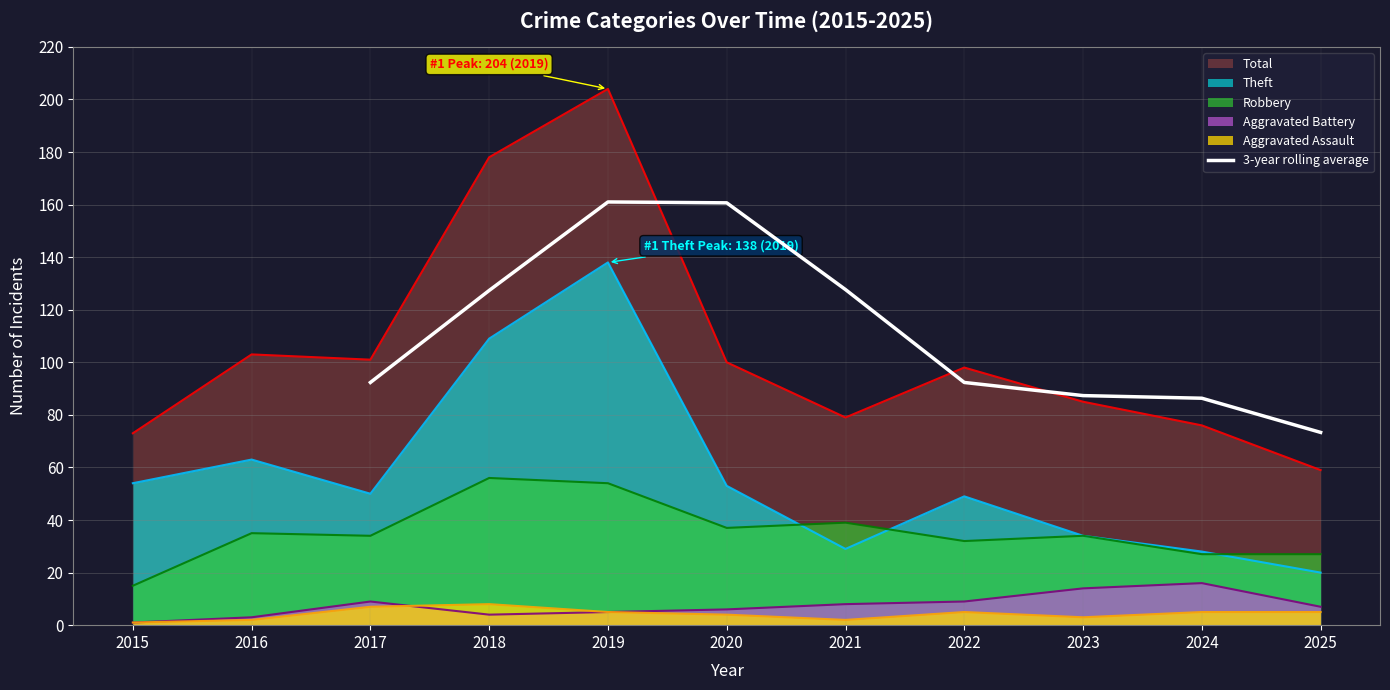

True or false: 3-year rolling average has a value of 161.0 at 2019.

True